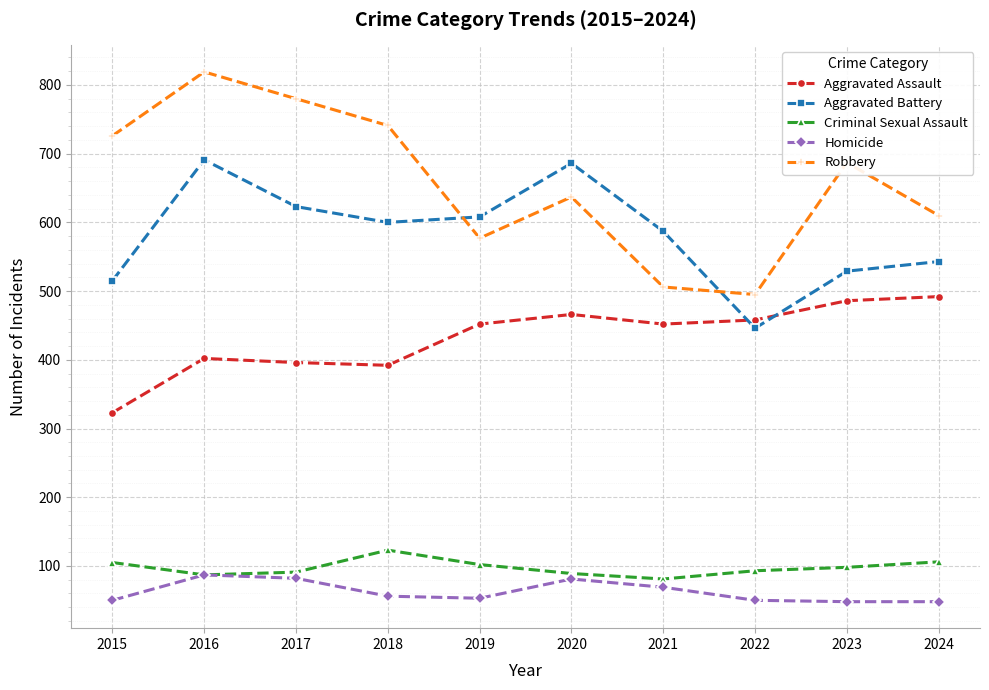

How many values in the Homicide series are below 56?

5